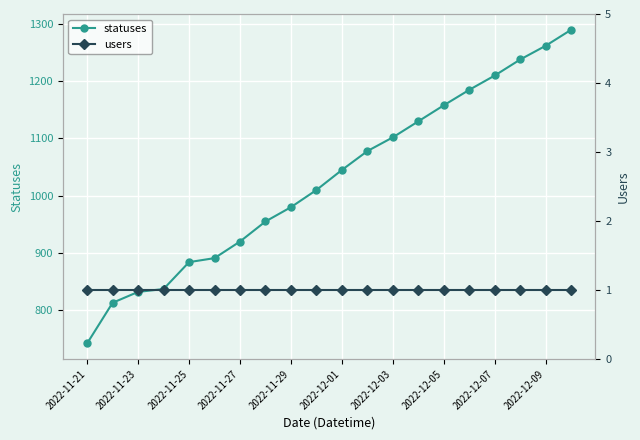

How many lines are shown in the chart?

2